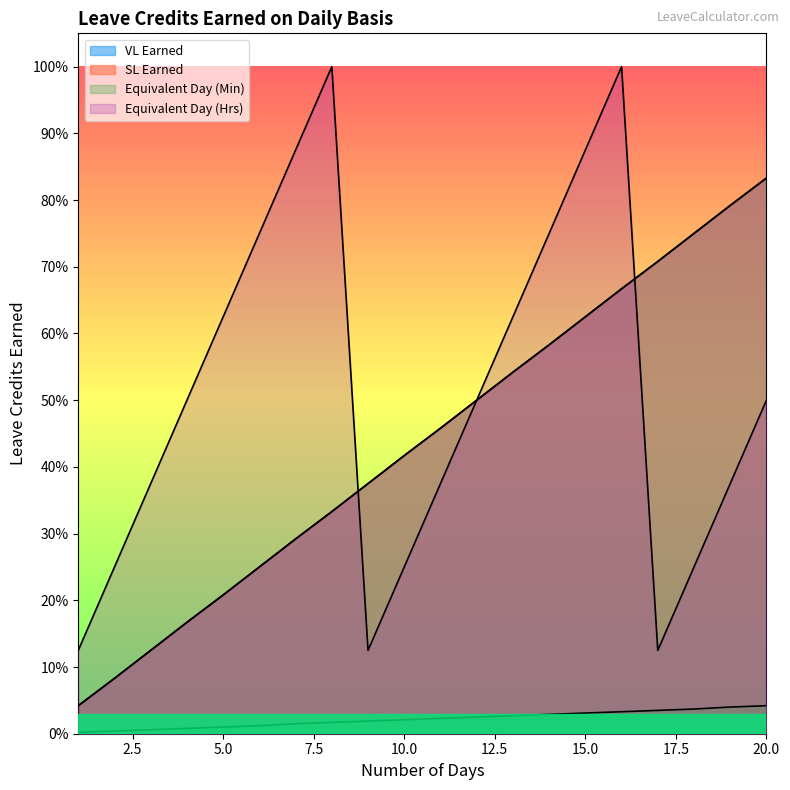

True or false: SL Earned and Equivalent Day (Min) cross at least once.

False